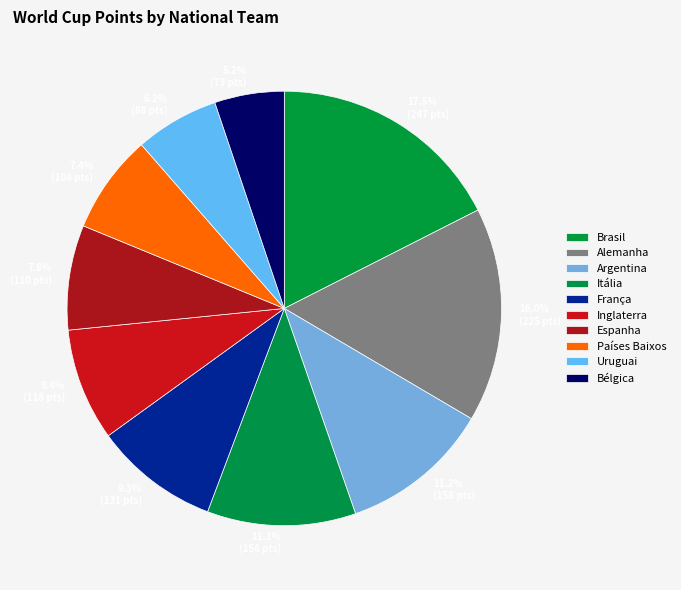

Rank the categories by value from highest to lowest.

Brasil, Alemanha, Argentina, Itália, França, Inglaterra, Espanha, Países Baixos, Uruguai, Bélgica